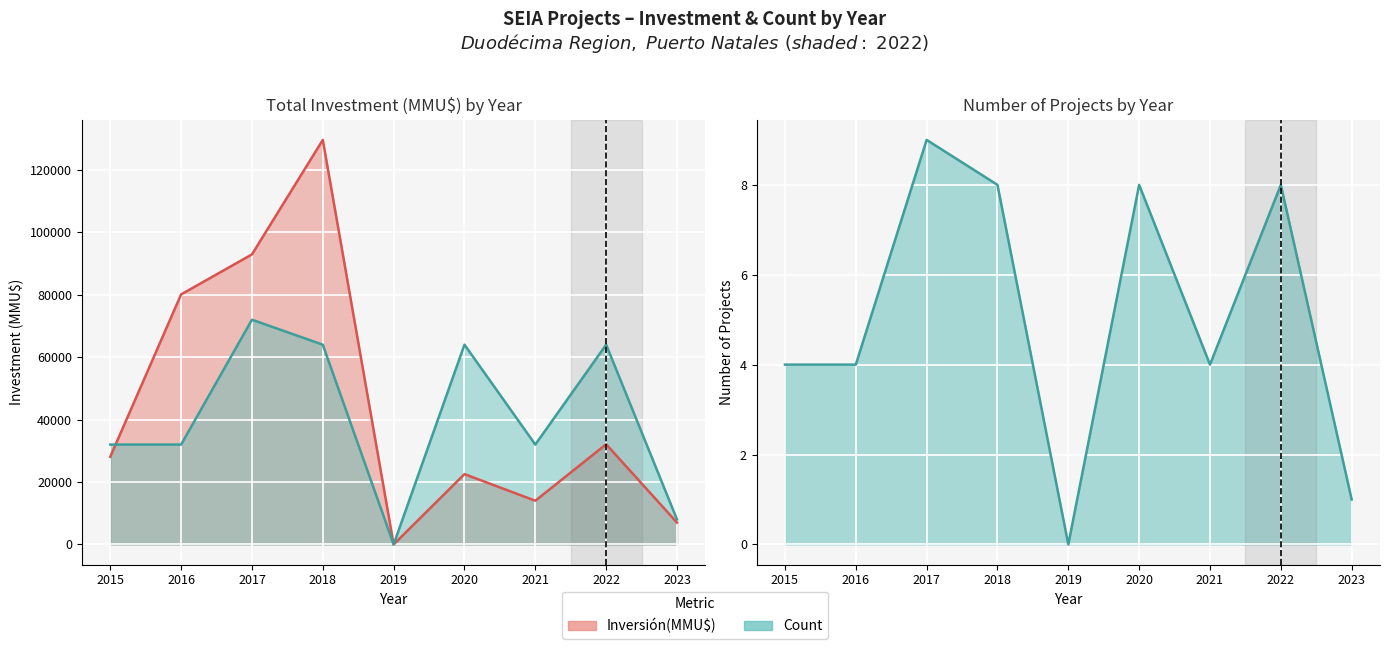

Reading left to right, extract all data points from this chart.

Inversión(MMU$) line: 2015=28090	2016=80106	2017=92926	2018=129607	2019=0	2020=22531	2021=14000	2022=32093	2023=7000
Count (scaled) line: 2015=32000	2016=32000	2017=72000	2018=64000	2019=0	2020=64000	2021=32000	2022=64000	2023=8000
Count line: 2015=4	2016=4	2017=9	2018=8	2019=0	2020=8	2021=4	2022=8	2023=1